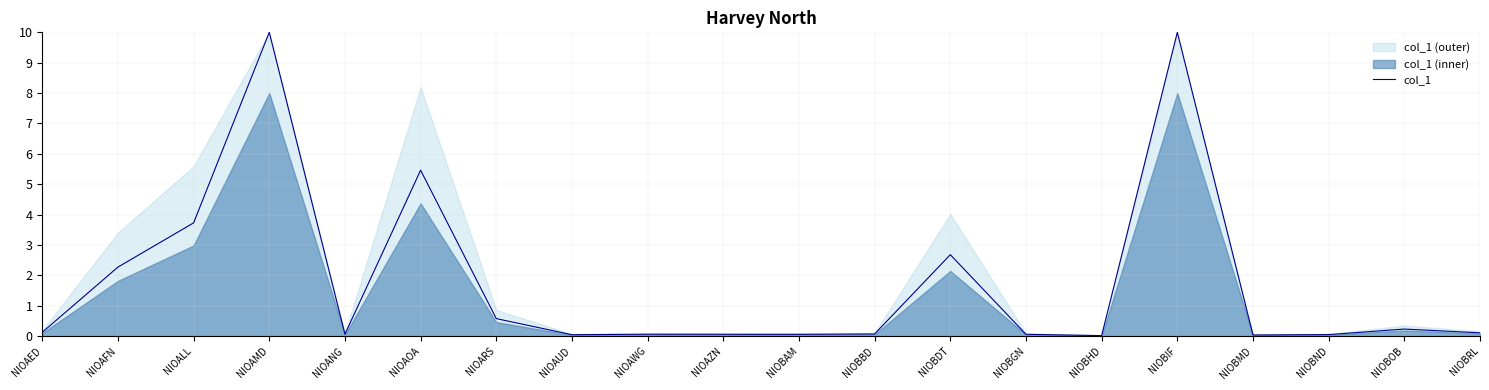

What is the sum of all values?

35.6